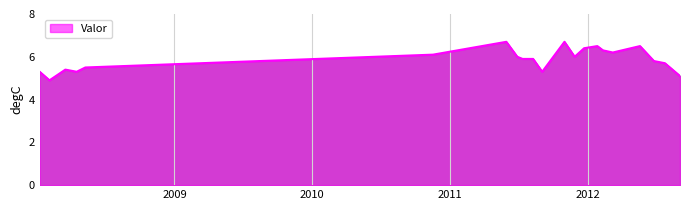

What is the difference between the maximum and minimum values?

1.8